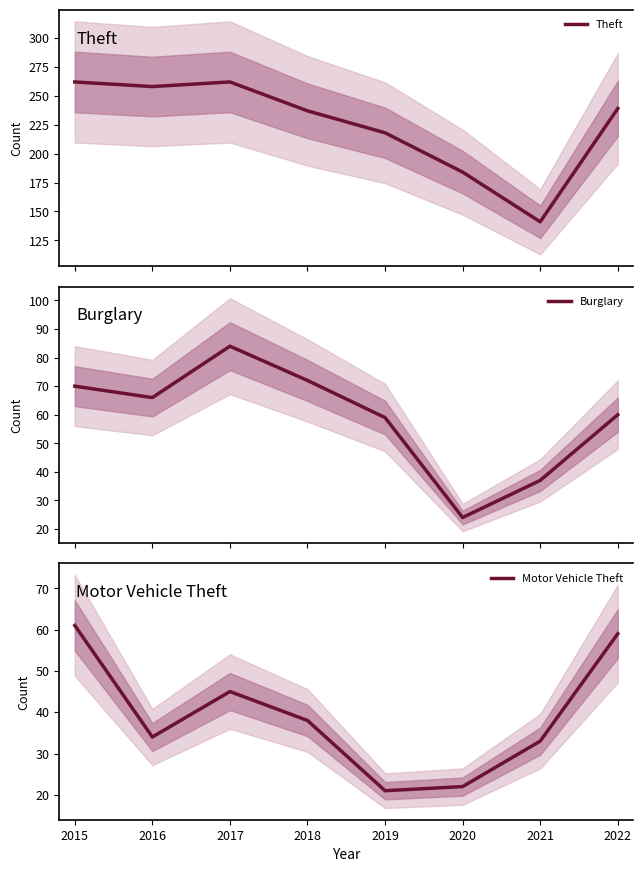

What is the difference between the maximum and minimum values in the Motor Vehicle Theft series?

40